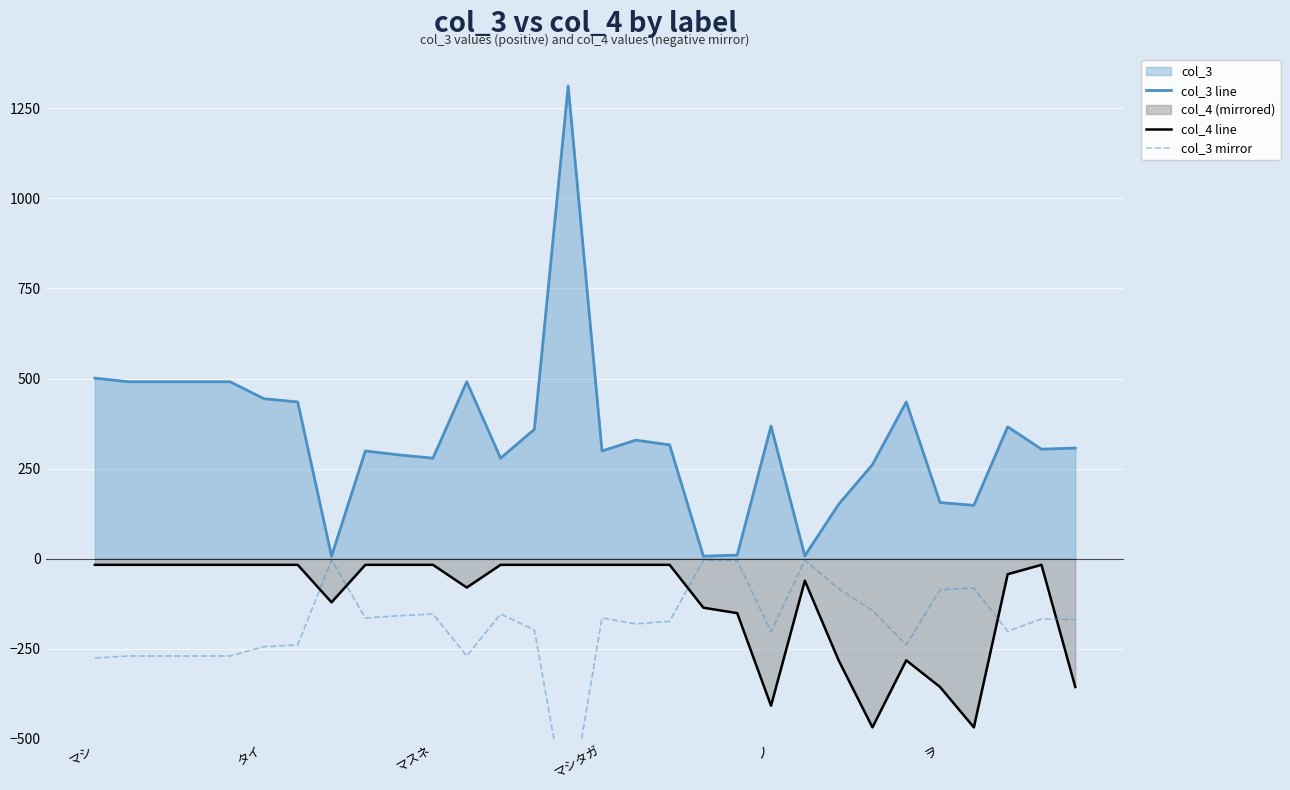

True or false: col_3 line and col_4 line intersect in this chart.

False